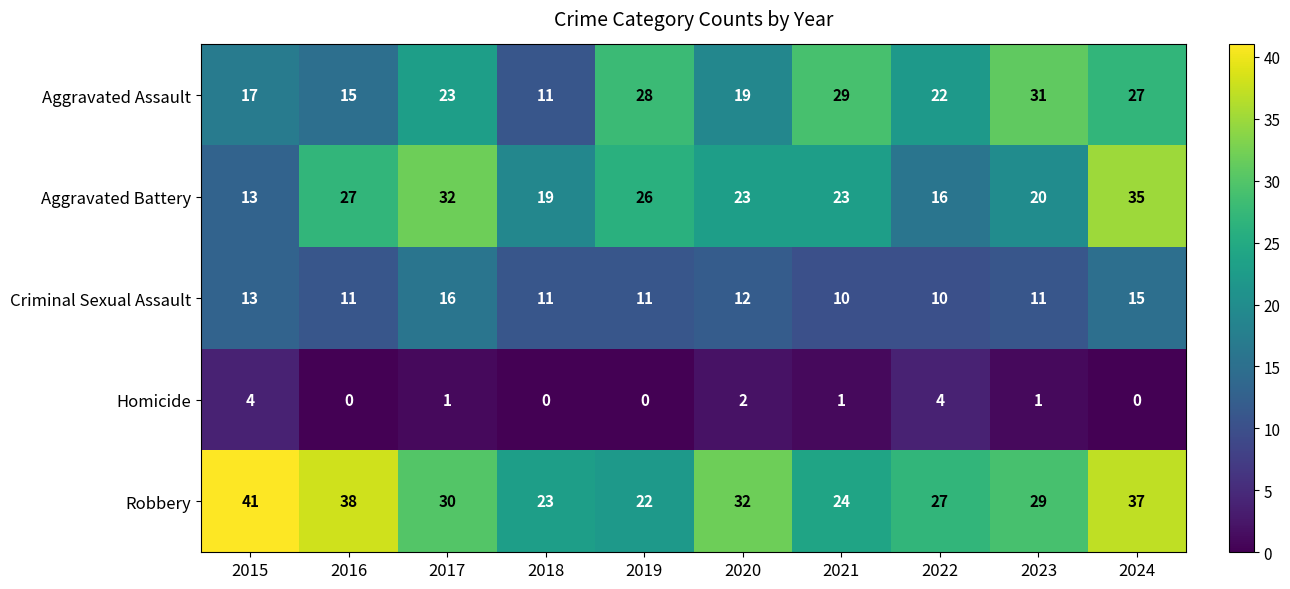

Where is Aggravated Assault nearest to the value 21?

2022